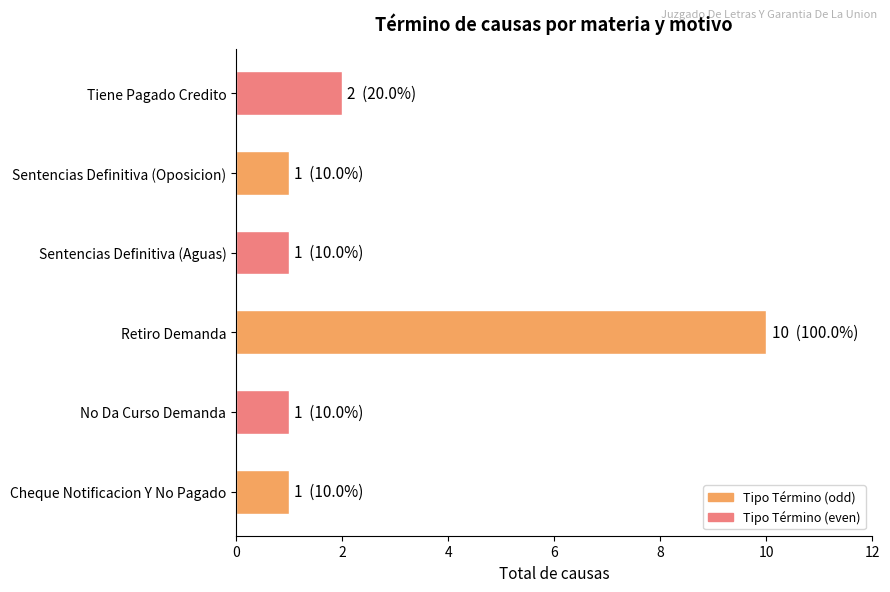

Reading top to bottom, transcribe all the data shown in this chart.

Tiene Pagado Credito=2	Sentencias Definitiva (Oposicion)=1	Sentencias Definitiva (Aguas)=1	Retiro Demanda=10	No Da Curso Demanda=1	Cheque Notificacion Y No Pagado=1